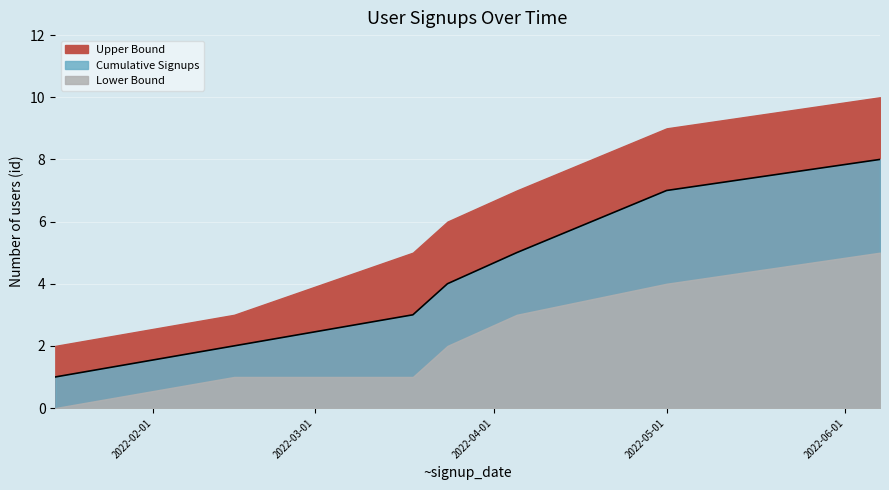

What is the sum of the Upper Bound values at 2022-06-07 and 2022-02-15?

13